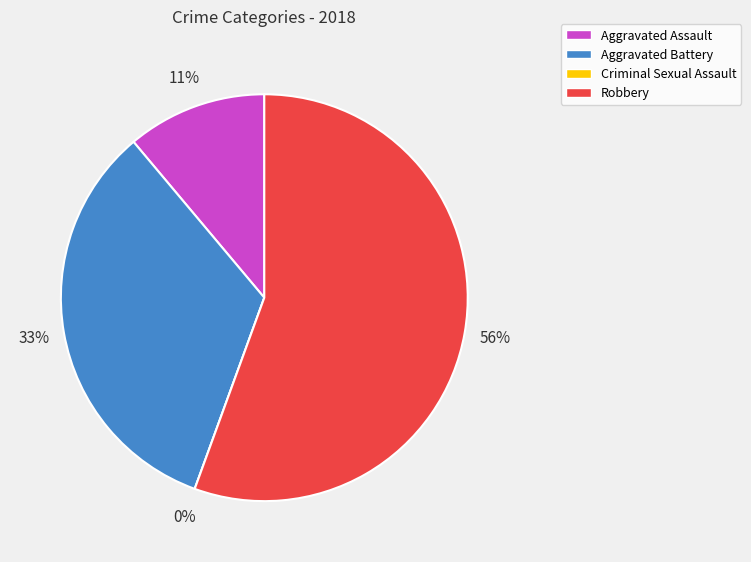

Which category accounts for the majority?

Robbery